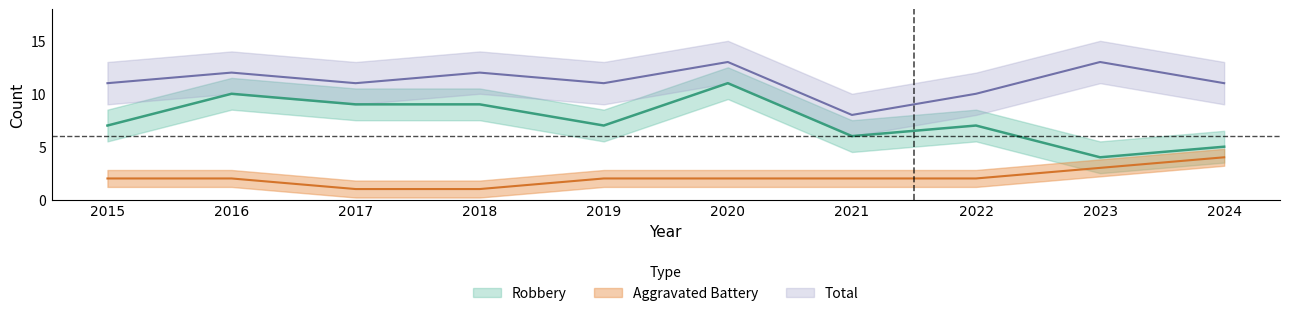

Which series has the widest spread of values?

Robbery